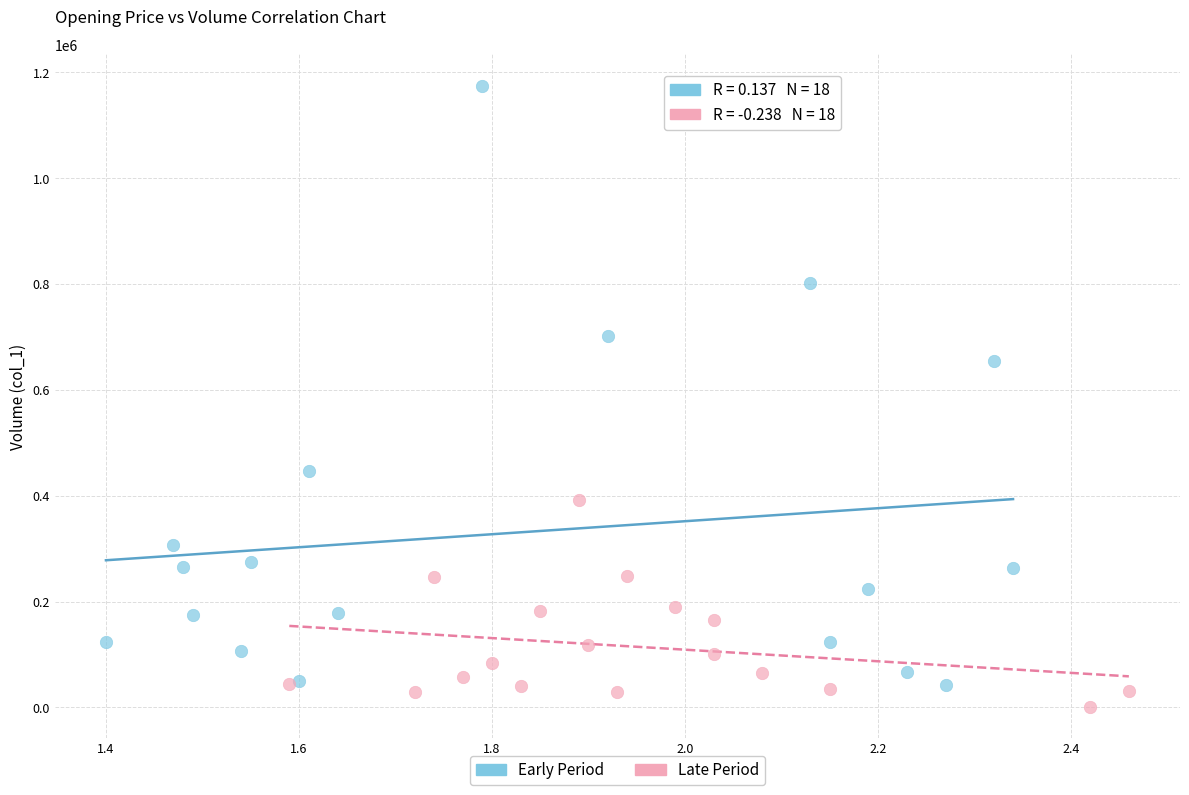

Which series has the widest spread of Y values?

Early Period